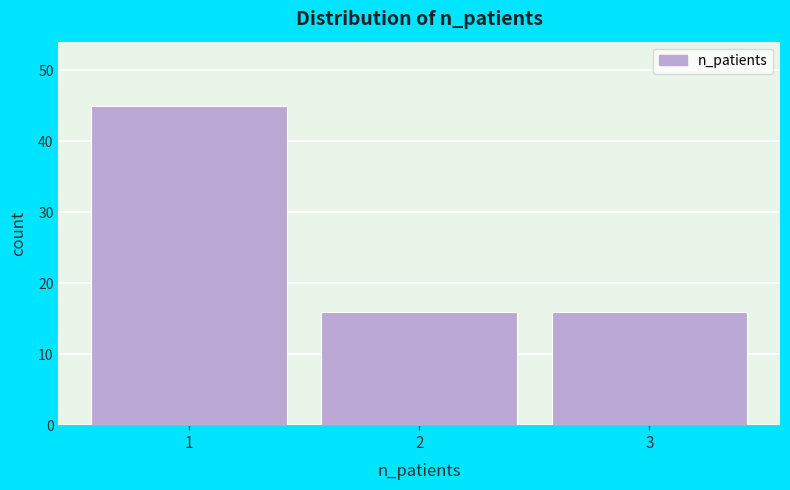

Reading left to right, list every bar in this chart as the range it spans on the x-axis followed by its height. The values are not printed on the chart, so give them approximately, as read against the axis.

0.5 to 1.5: 45
1.5 to 2.5: 16
2.5 to 3.5: 16